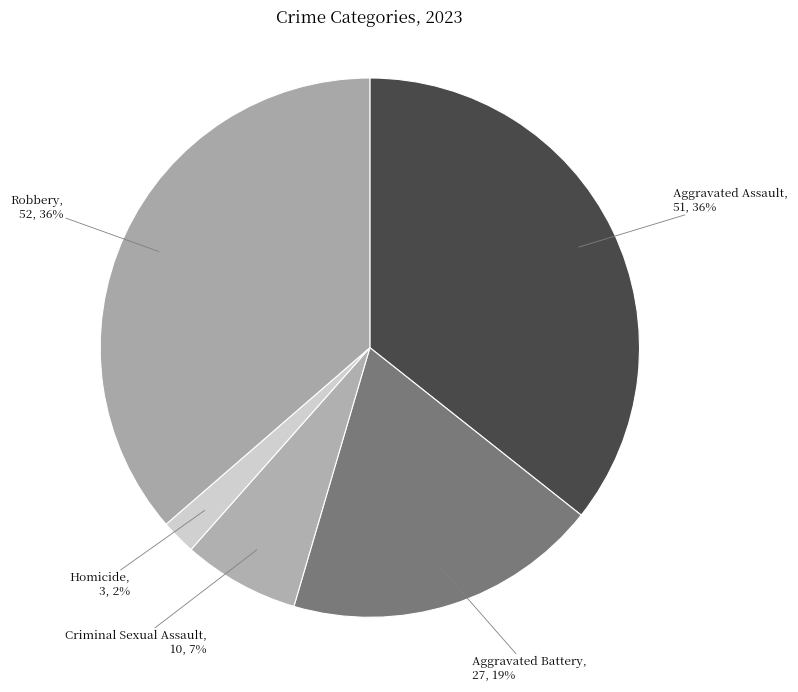

Count the number of slices in the pie.

5